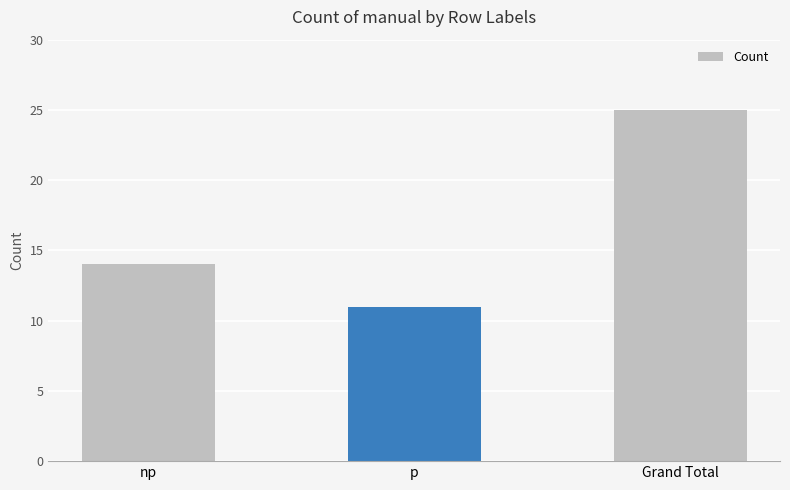

What value does the data have at Grand Total?

25